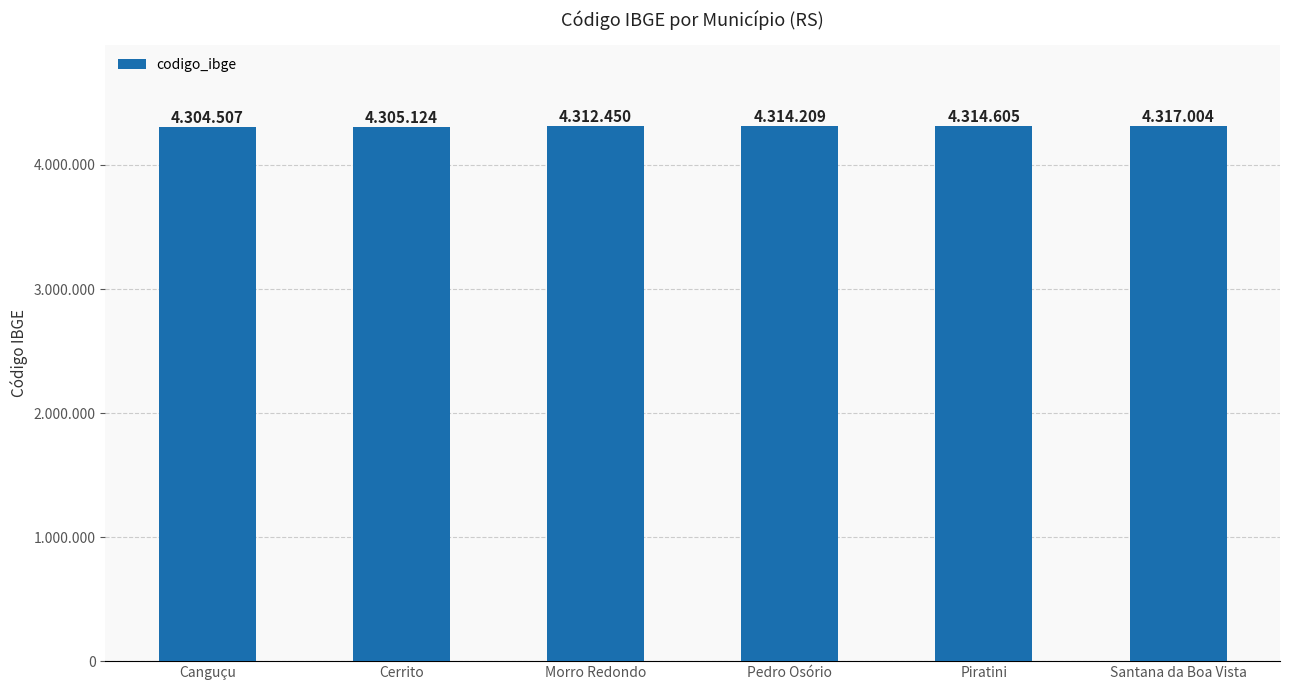

Are the bars horizontal?

No